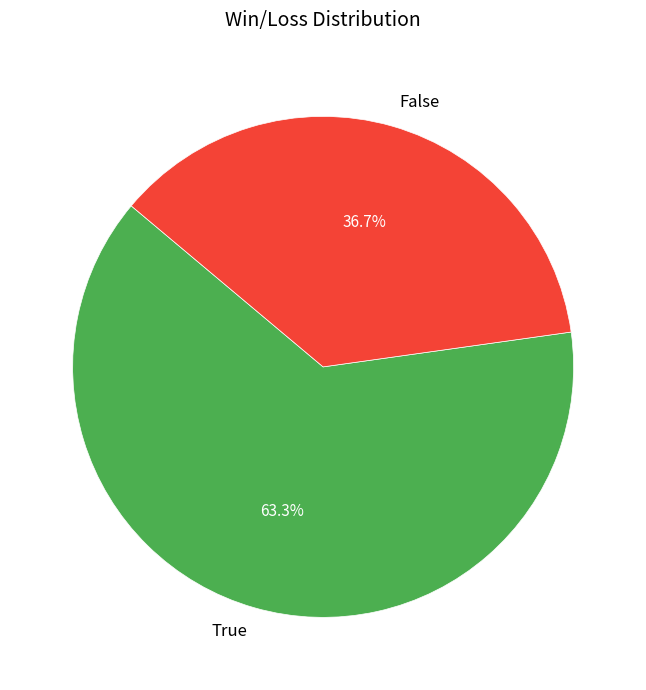

What percentage is the False slice, to the nearest percent?

37%